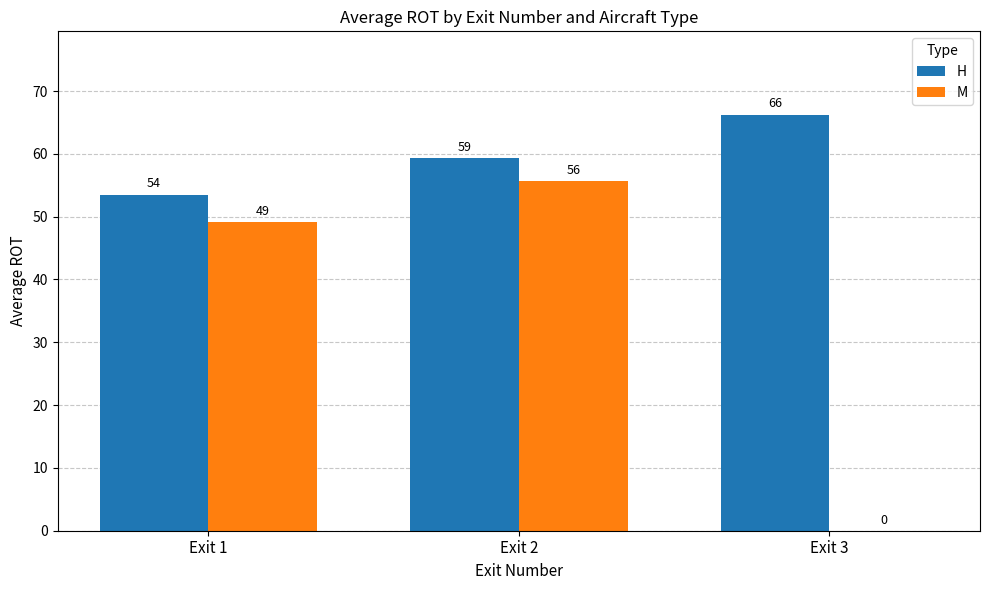

True or false: H has a value of 89.9 at Exit 3.

False